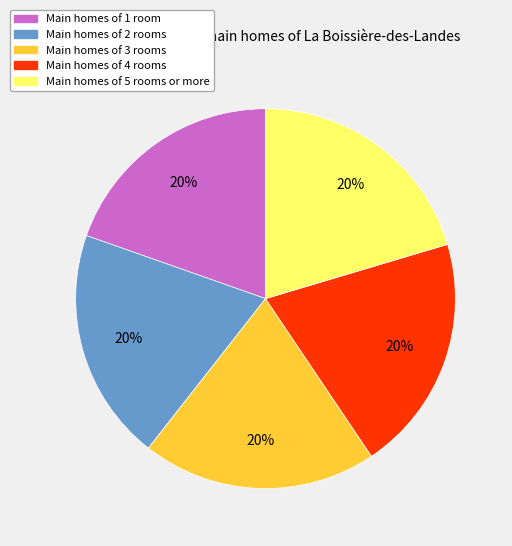

Is there any slice that represents more than half of the pie?

No